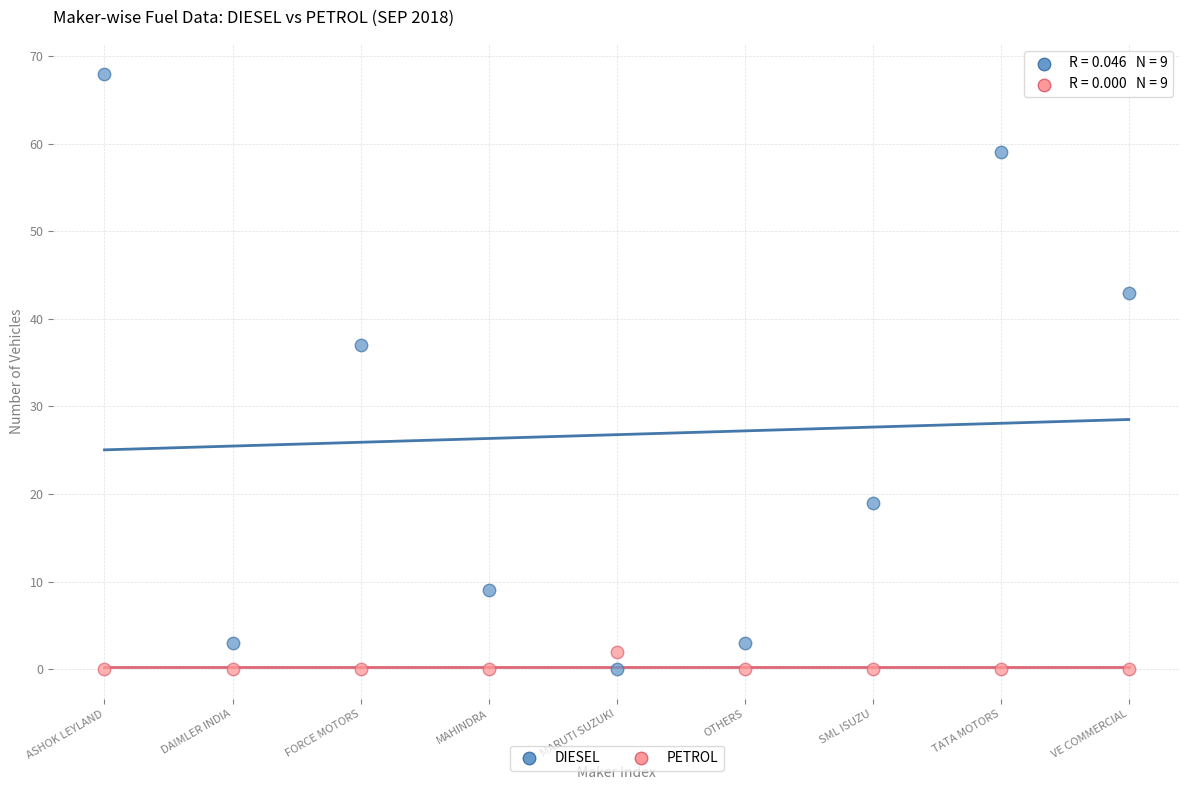

Which series has the largest Y range (max minus min)?

DIESEL